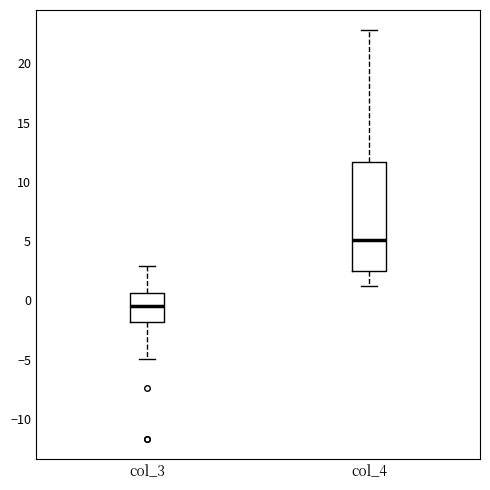

Reading left to right, read every box against the y-axis: the position of its median line, the range the box covers, and the ends of its whiskers. The values are not printed on the chart, so give them approximately, as read against the axis.

col_3: median -0.5, box -2.0 to 0.5, whiskers -5.0 to 3.0
col_4: median 5.0, box 2.5 to 11.5, whiskers 1.0 to 23.0